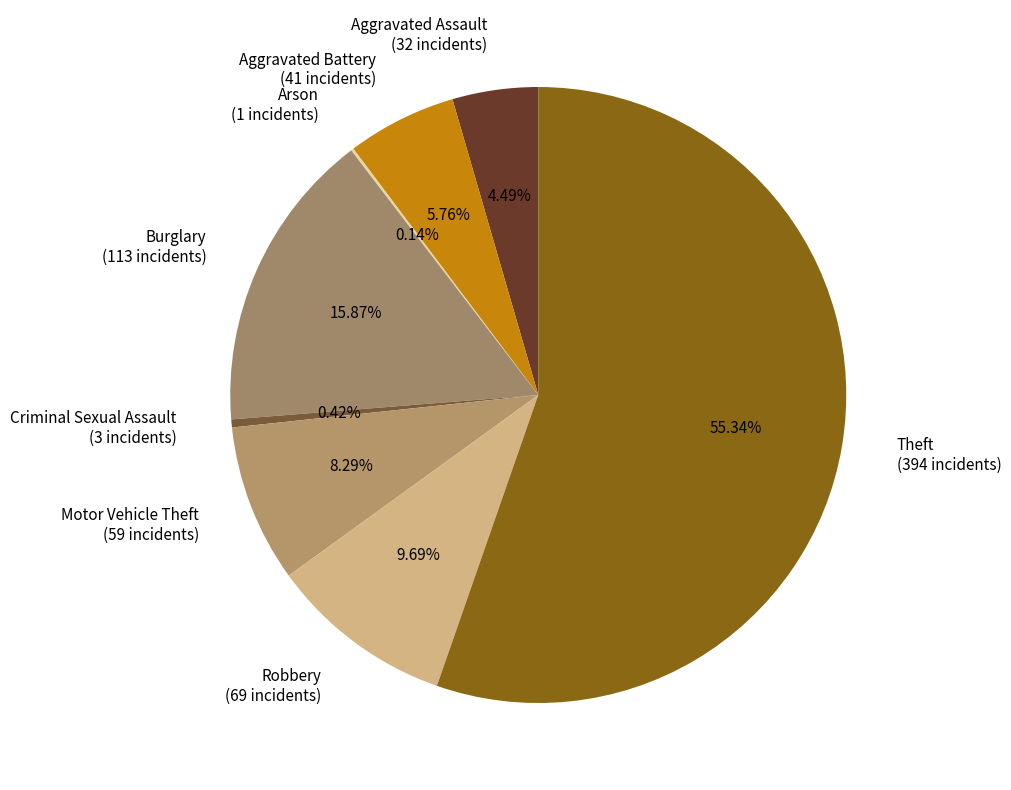

Between Motor Vehicle Theft (59 incidents) and Criminal Sexual Assault (3 incidents), which is larger?

Motor Vehicle Theft (59 incidents)